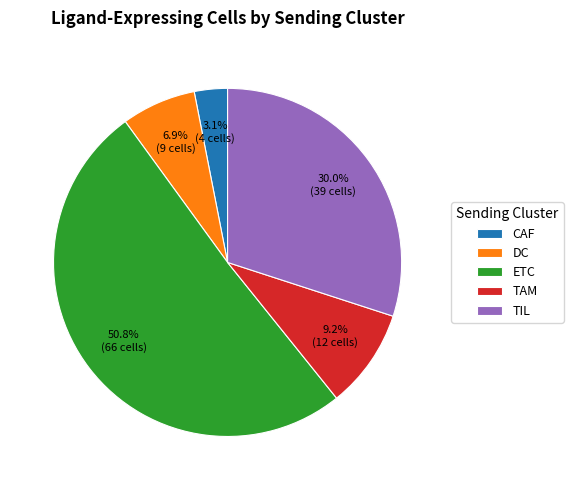

What percentage is the TIL slice, to the nearest percent?

30%